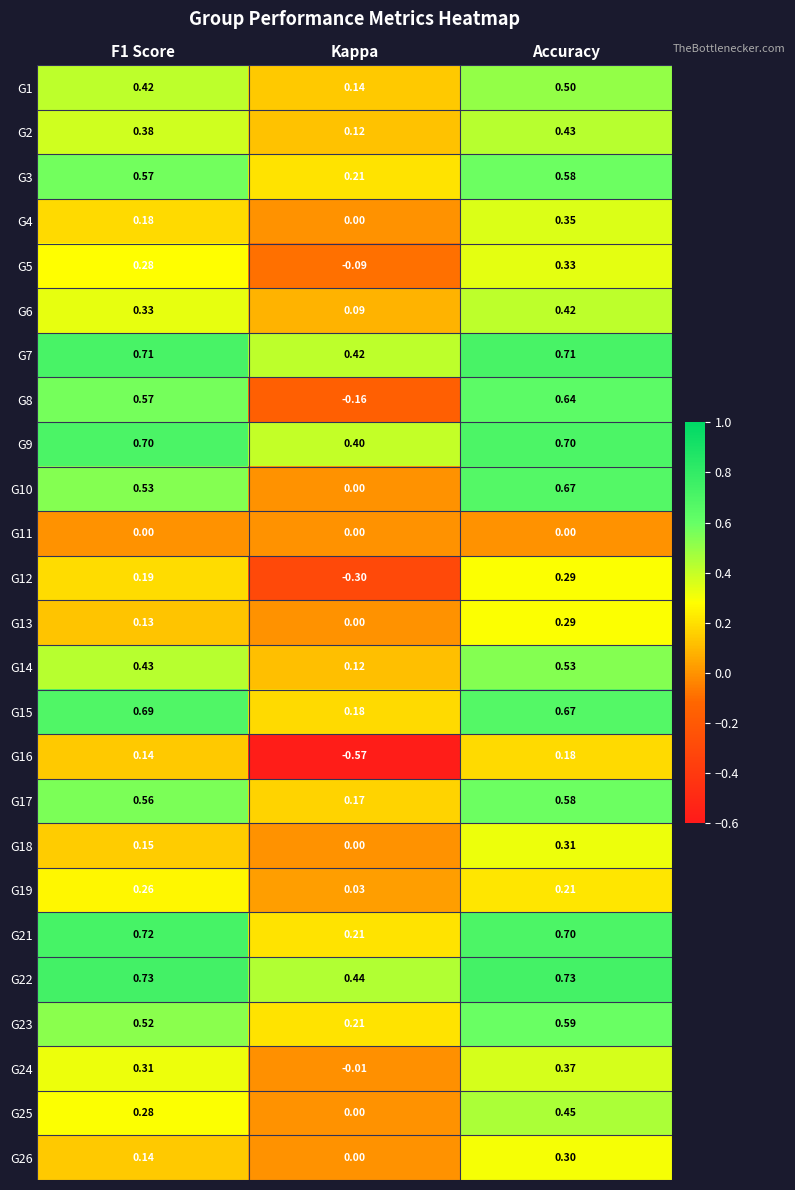

Is the value of G14 at Kappa greater than the value of G19 at F1 Score?

No